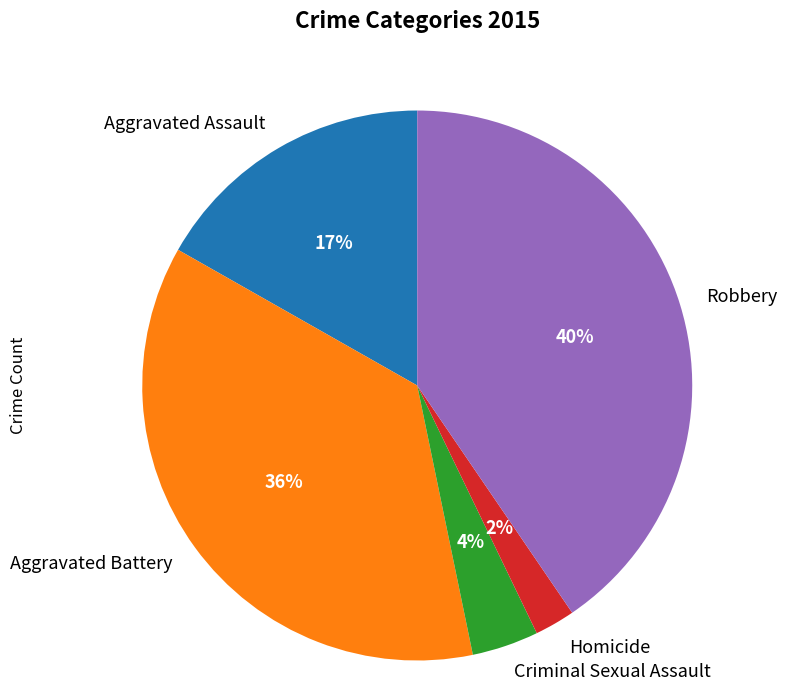

Which has a higher value, Homicide or Aggravated Assault?

Aggravated Assault